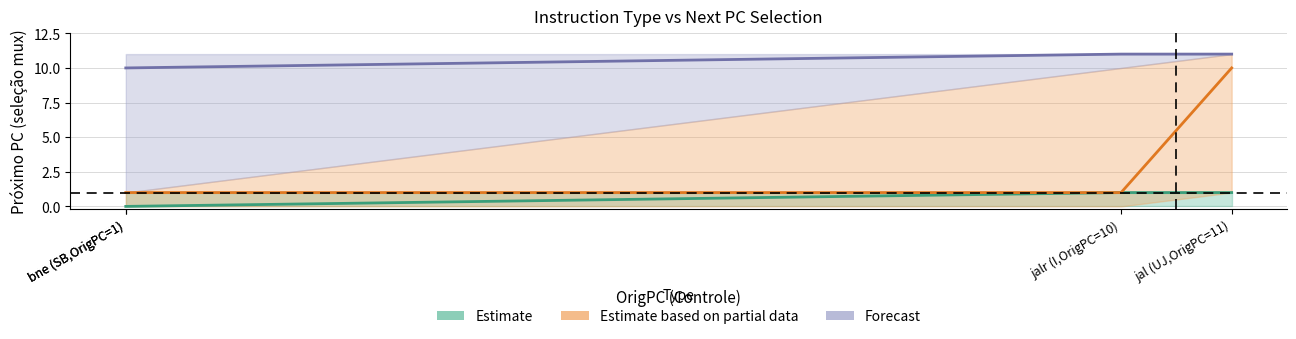

True or false: Forecast and Estimate based on partial data intersect in this chart.

False